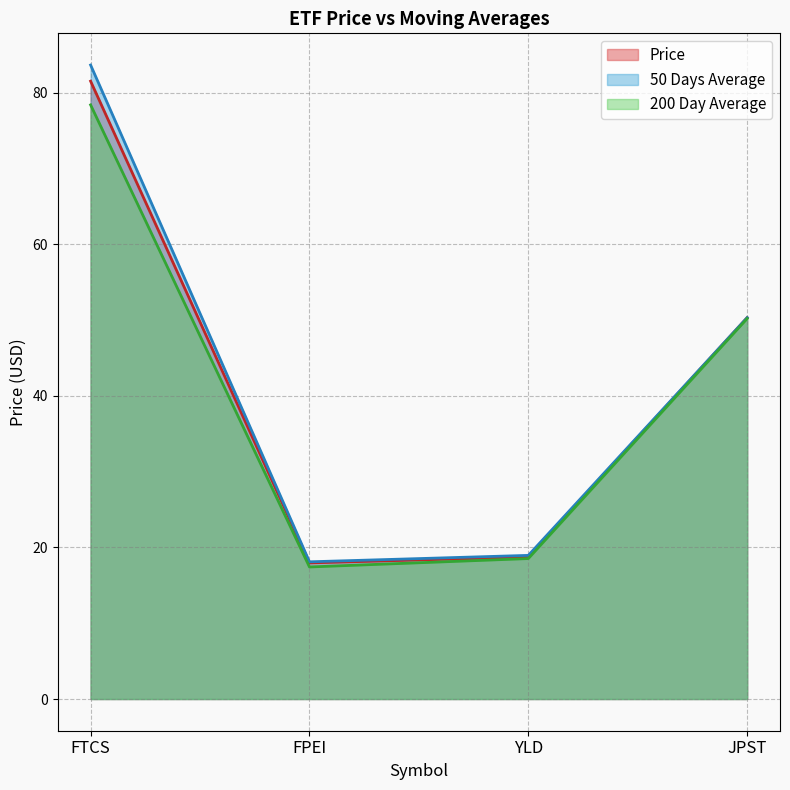

Between FPEI and FTCS, which is larger?

FTCS